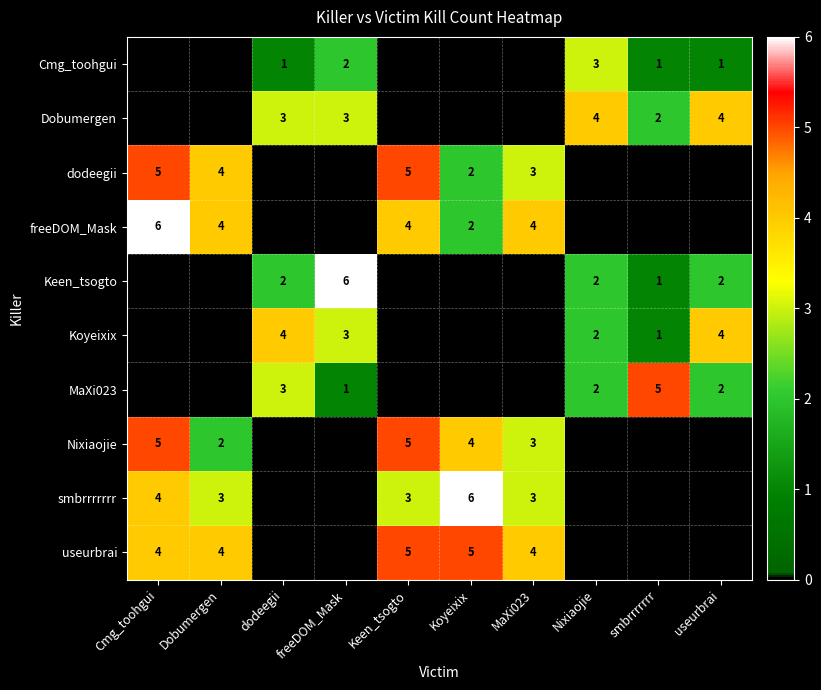

Which has a higher value, Cmg_toohgui or MaXi023?

Cmg_toohgui